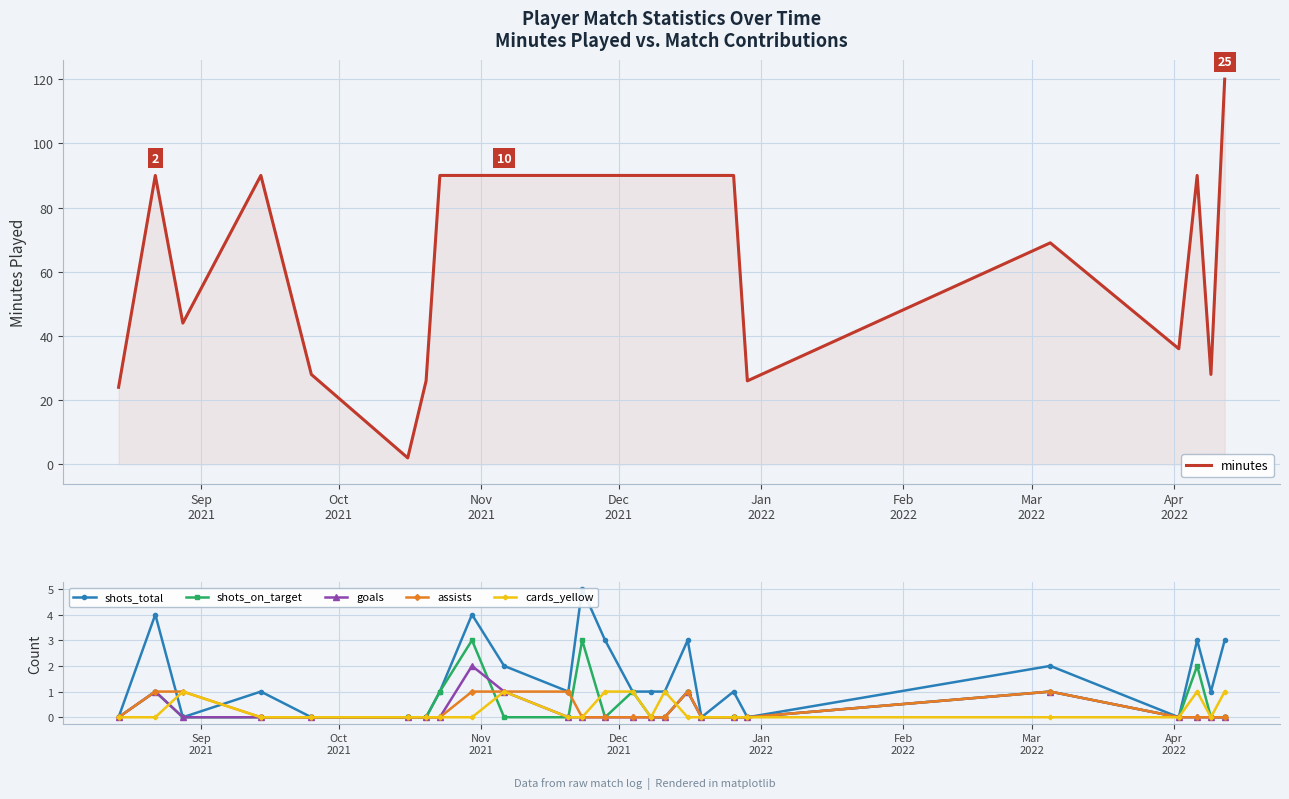

Which series has the largest total across all categories?

minutes